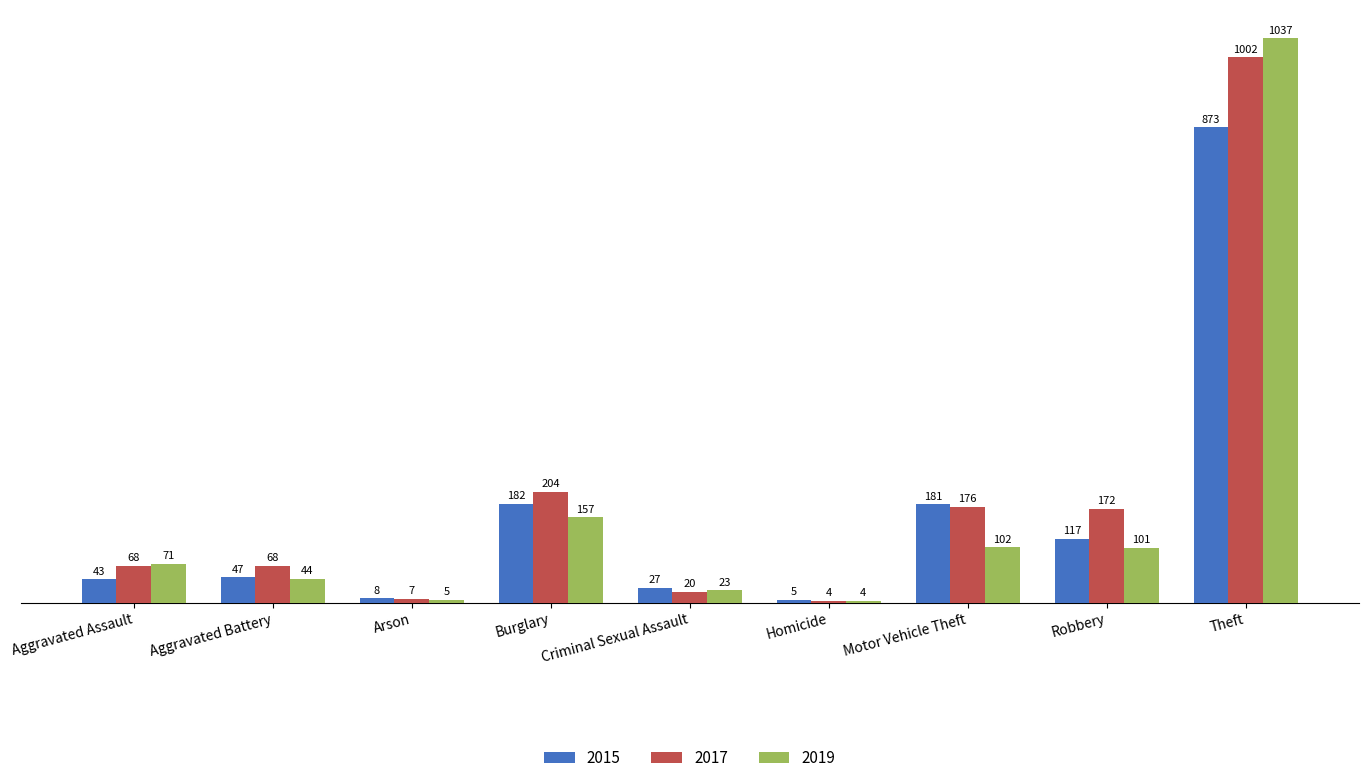

At how many categories does at least one series exceed 144?

4